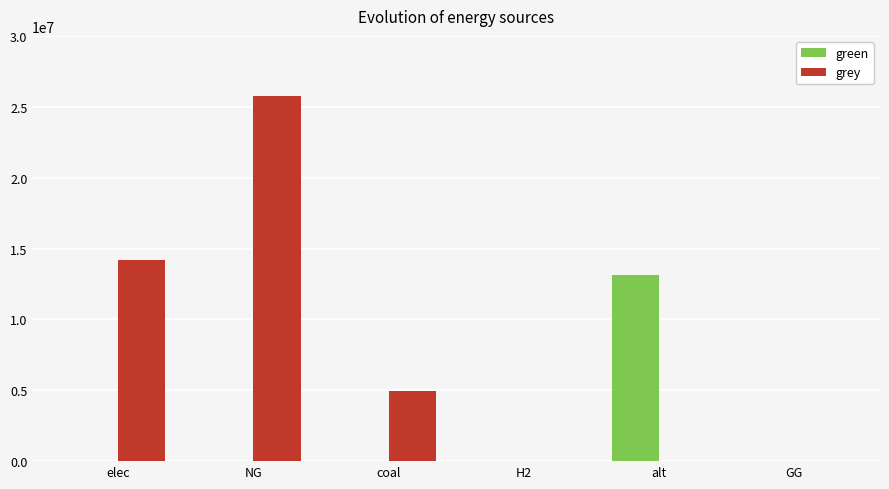

True or false: grey has a value of 14156633.8 at elec.

True